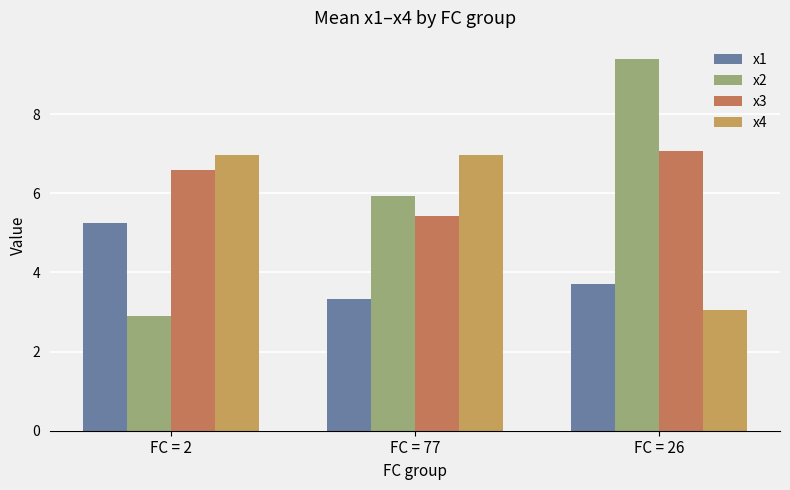

The value of x3 at FC = 26 is 7.1. True or false?

True